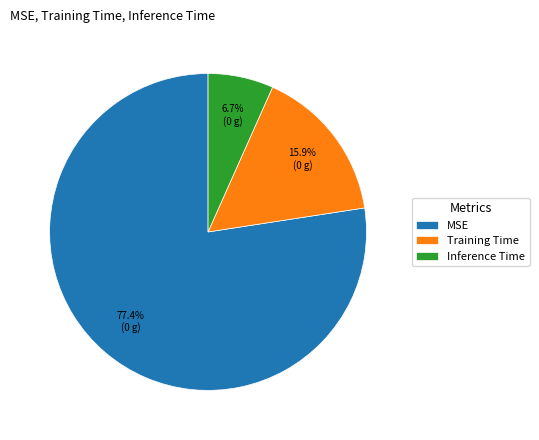

The Training Time slice represents 31% of the pie. True or false?

False